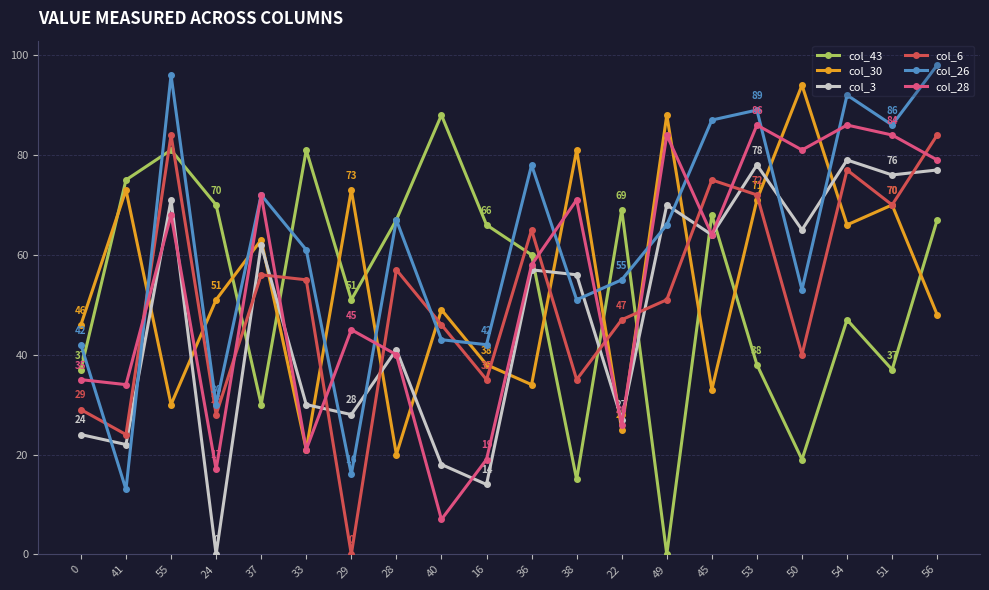

At how many categories does at least one series exceed 82?

9